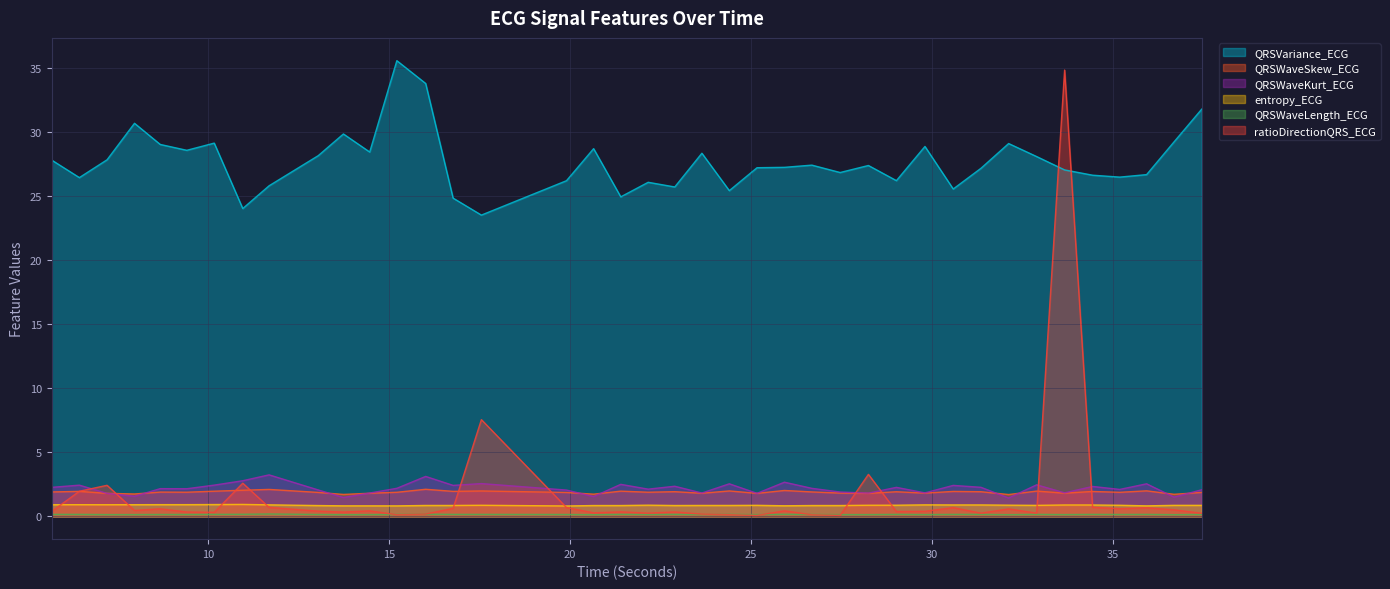

What is the sum of the QRSVariance_ECG values at 25.1640625 and 35.1875?

53.7